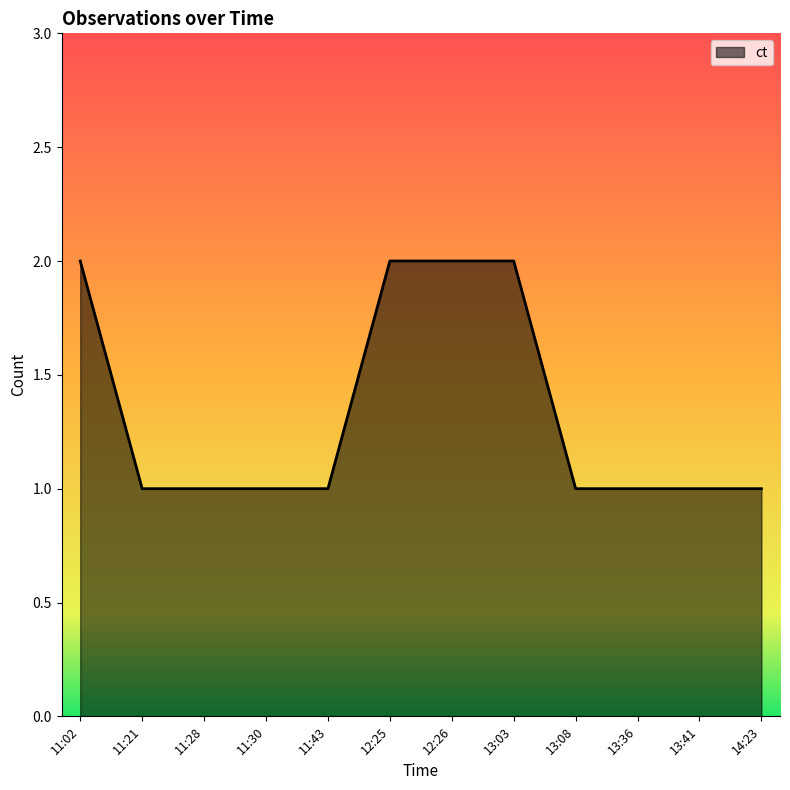

Count the values in the range 1 to 2.

12